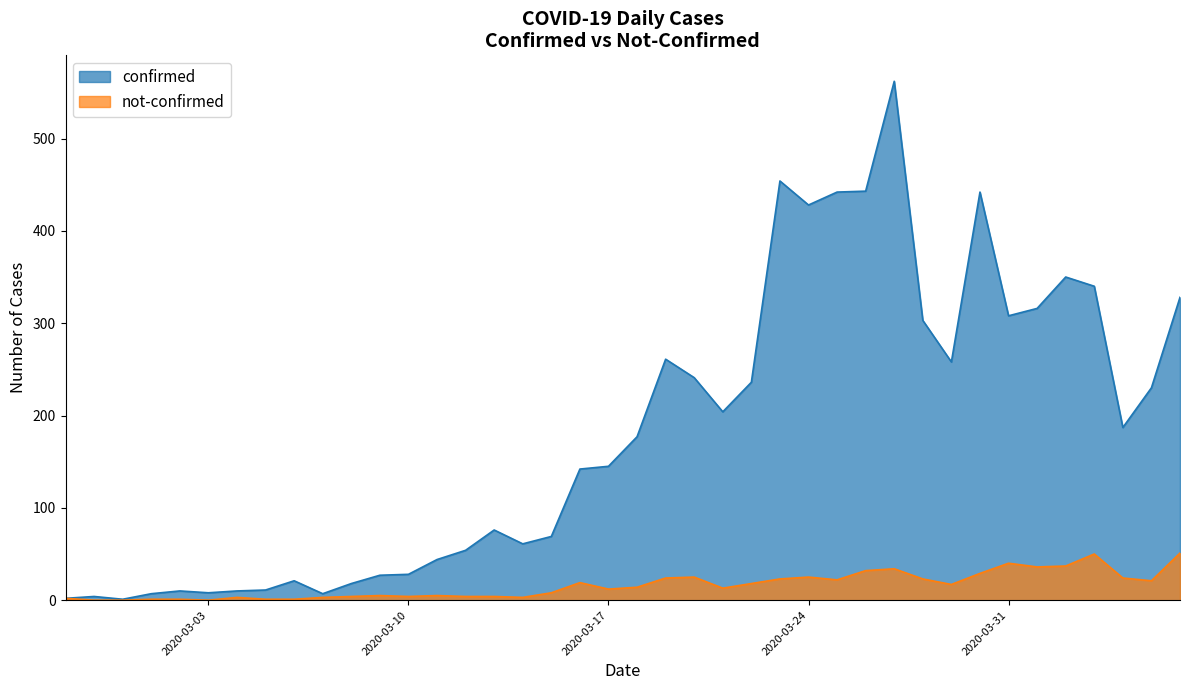

What is the value of the not-confirmed point at the 25th from the left?

18